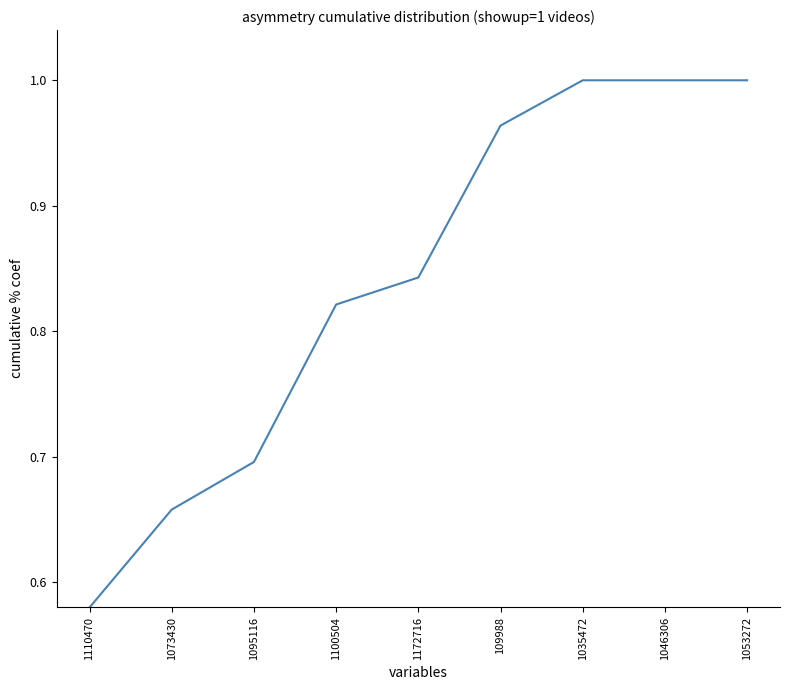

What position from the right is 1095116?

7